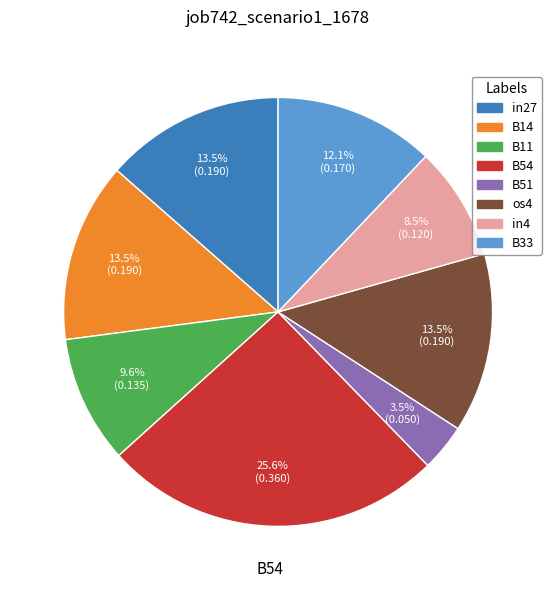

Combined, what portion of the pie is B11 and B33?

21.7%